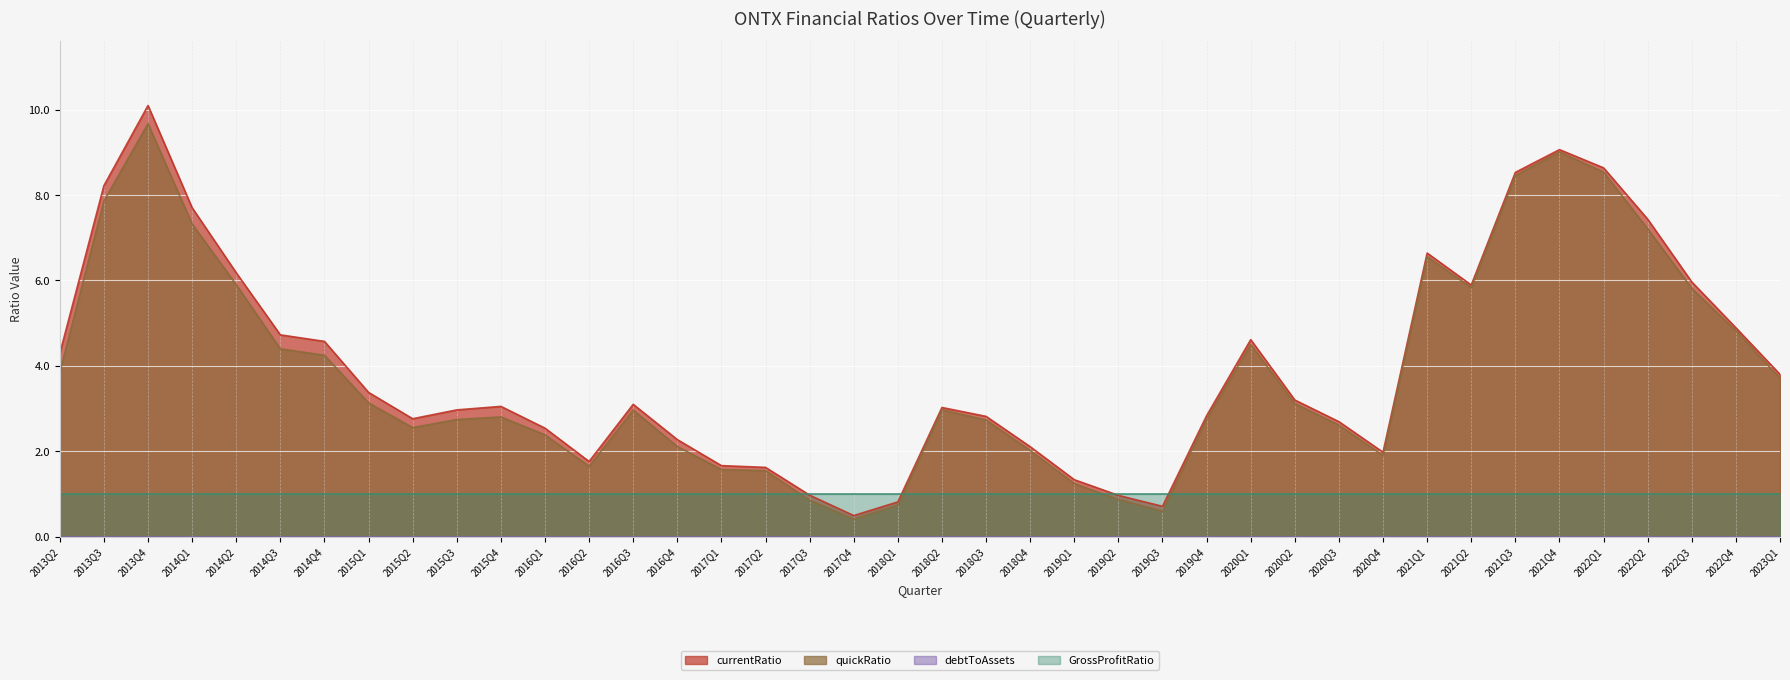

The value of quickRatio at 2013Q2 is 3.8. True or false?

True